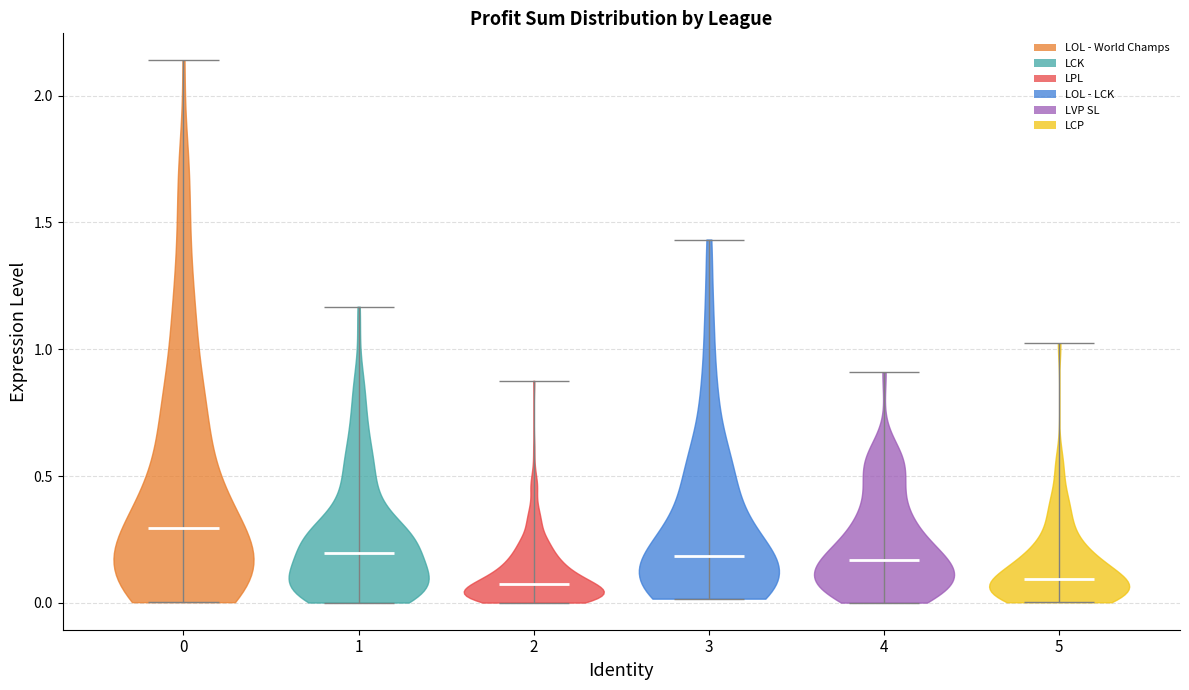

Reading left to right, read every violin against the y-axis: where its median line is, and the lowest and highest points it reaches. The values are not printed on the chart, so give them approximately, as read against the axis.

0: median line 0.30, lowest point 0.00, highest point 2.15
1: median line 0.20, lowest point 0.00, highest point 1.15
2: median line 0.05, lowest point 0.00, highest point 0.90
3: median line 0.20, lowest point 0.00, highest point 1.45
4: median line 0.15, lowest point 0.00, highest point 0.90
5: median line 0.10, lowest point 0.00, highest point 1.00